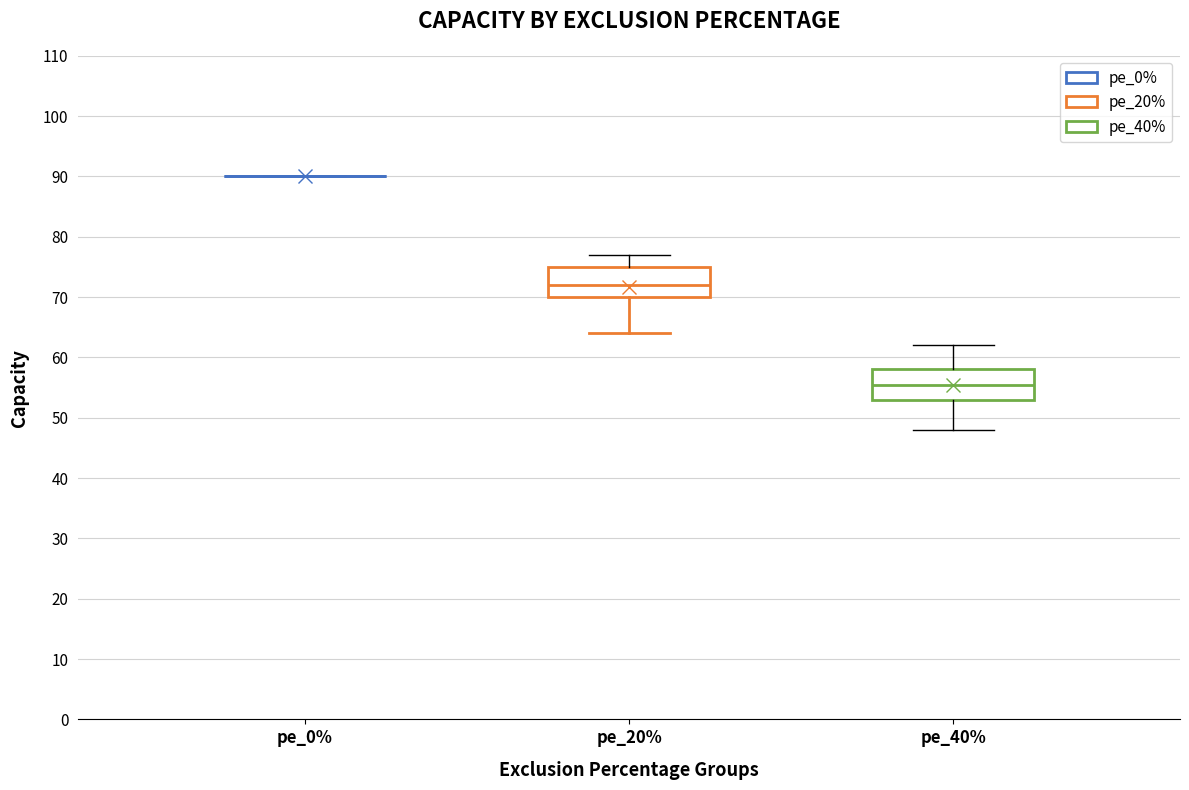

Reading left to right, read every box against the y-axis: the position of its median line, the range the box covers, and the ends of its whiskers. The values are not printed on the chart, so give them approximately, as read against the axis.

pe_0%: box collapsed to a line at 90, whiskers 90 to 90
pe_20%: median 72, box 70 to 75, whiskers 64 to 77
pe_40%: median 56, box 53 to 58, whiskers 48 to 62